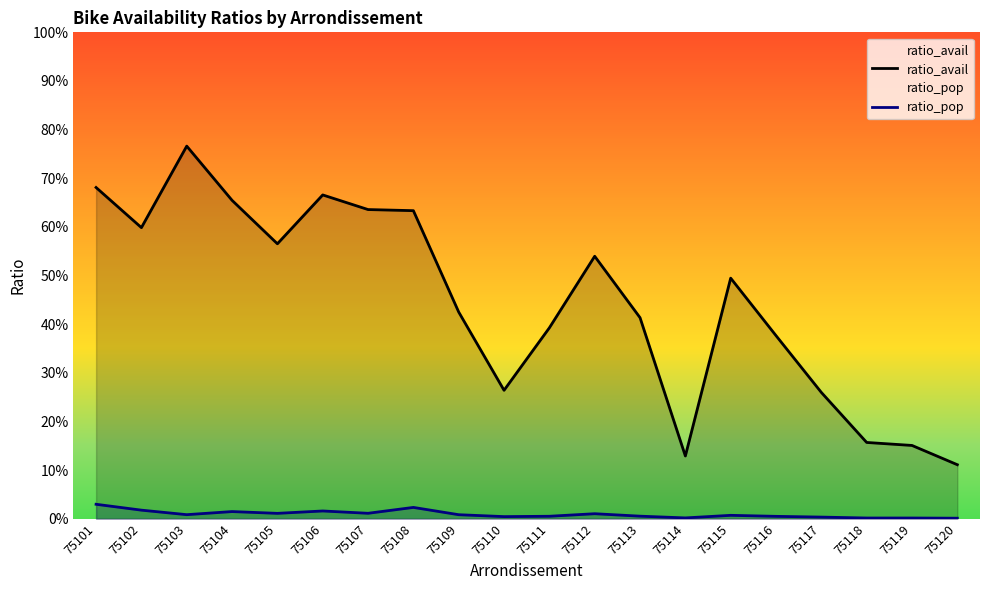

Does the chart display data point markers on the line(s)?

No